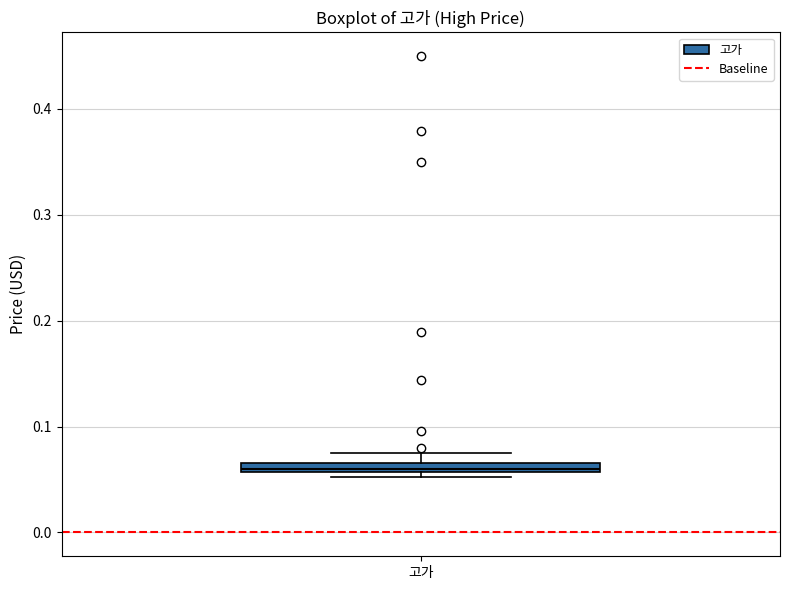

Where is the upper edge of the box for 고가 on the y-axis? The values are not printed on the chart, so give them approximately, as read against the axis.

0.07